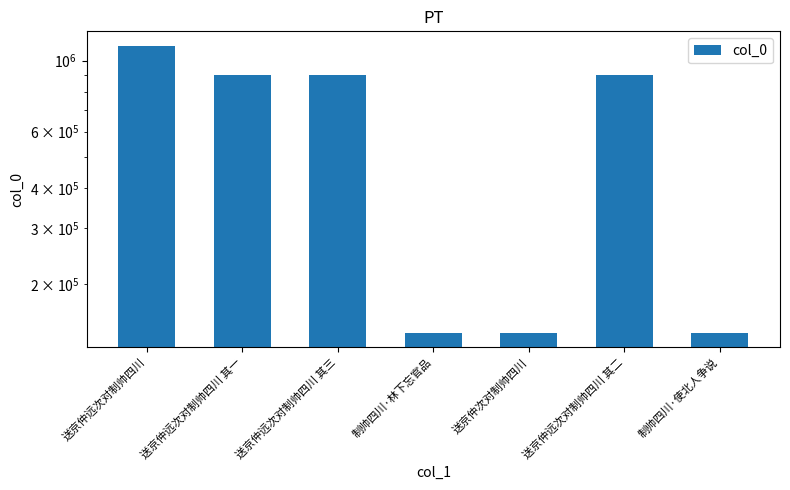

What is the sum of all values?

4245988